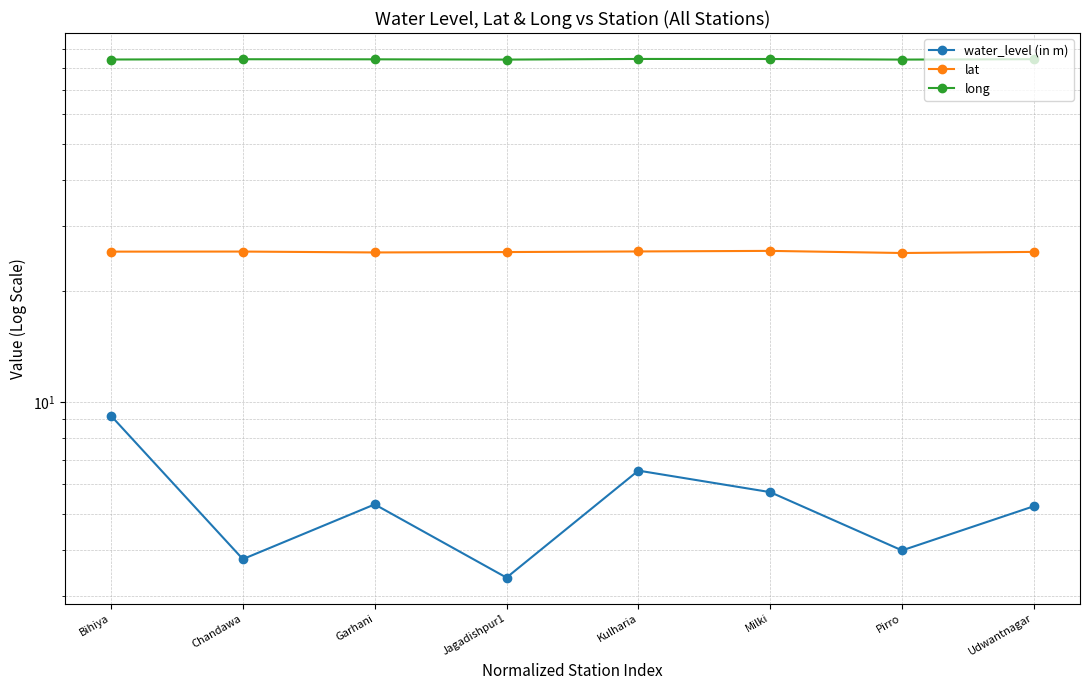

Where is the first local maximum for water_level (in m)?

Garhani